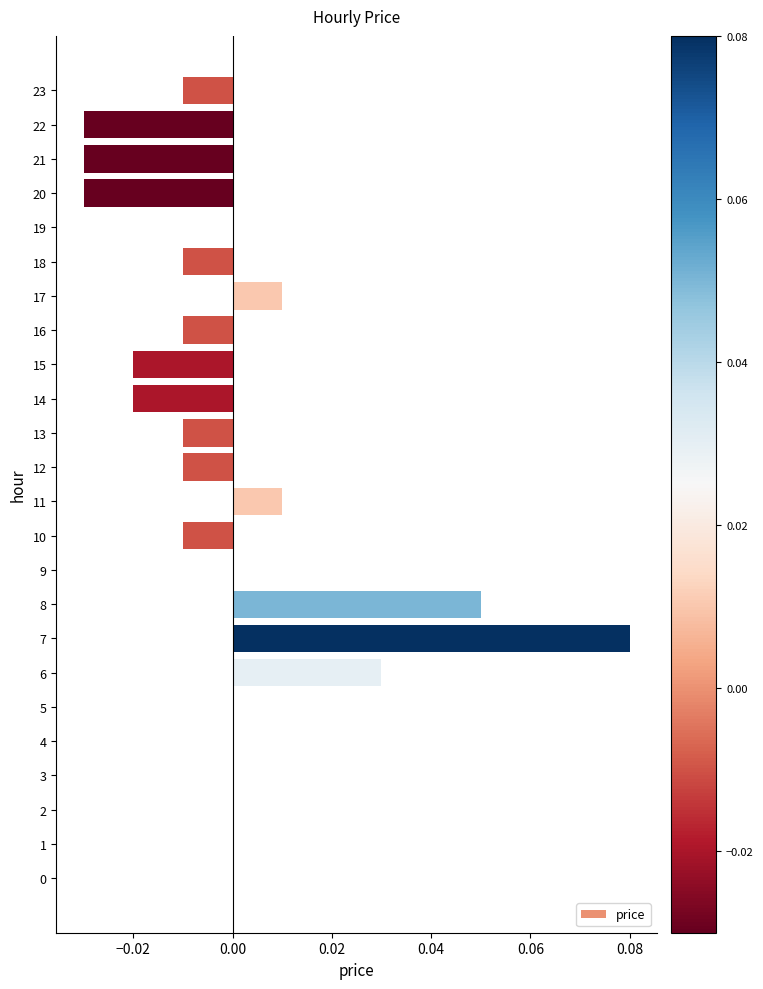

Which has a higher value, 3 or 11?

11